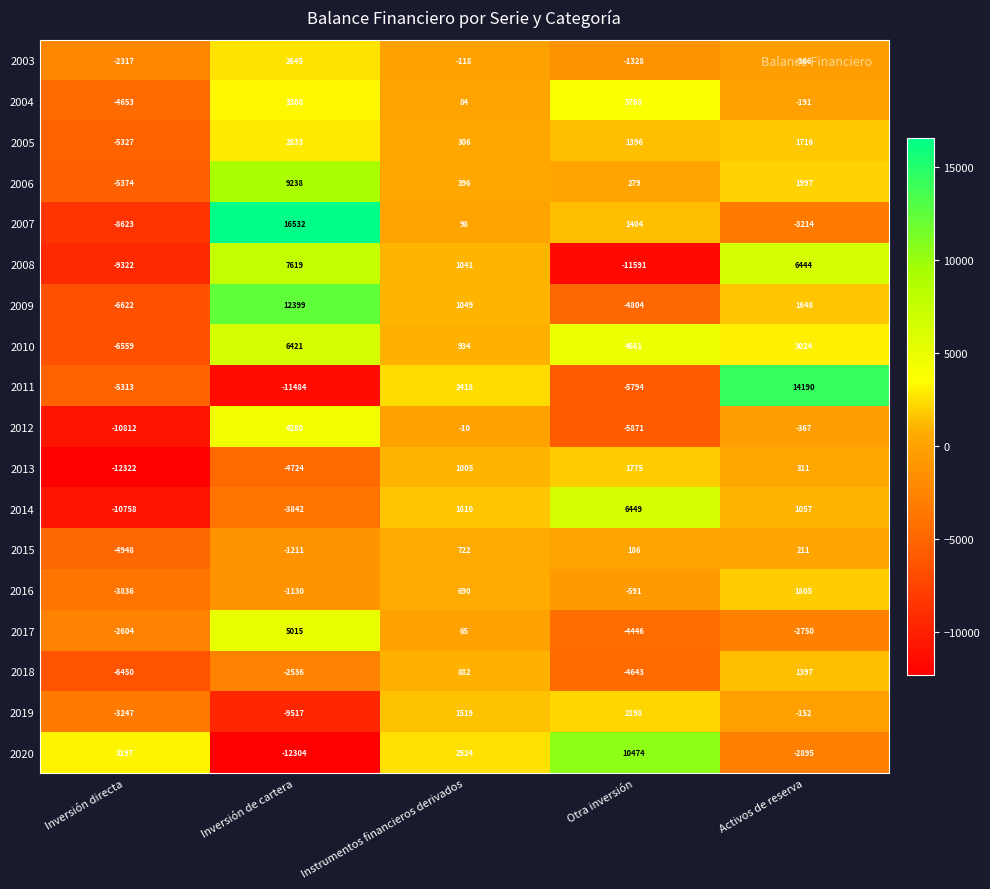

The 2003 series shows -118 at Instrumentos financieros derivados. True or false?

True